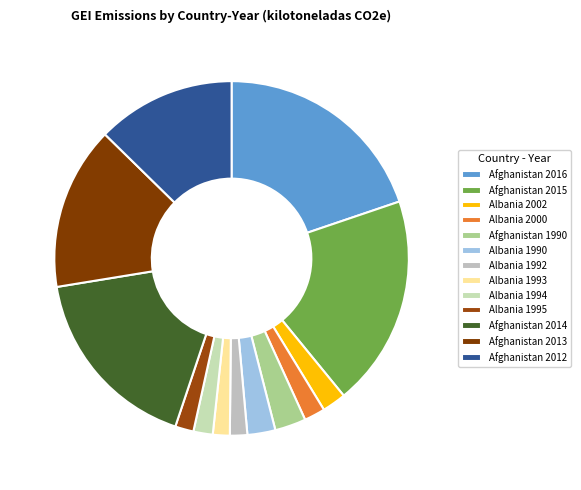

How many segments does this pie chart have?

13